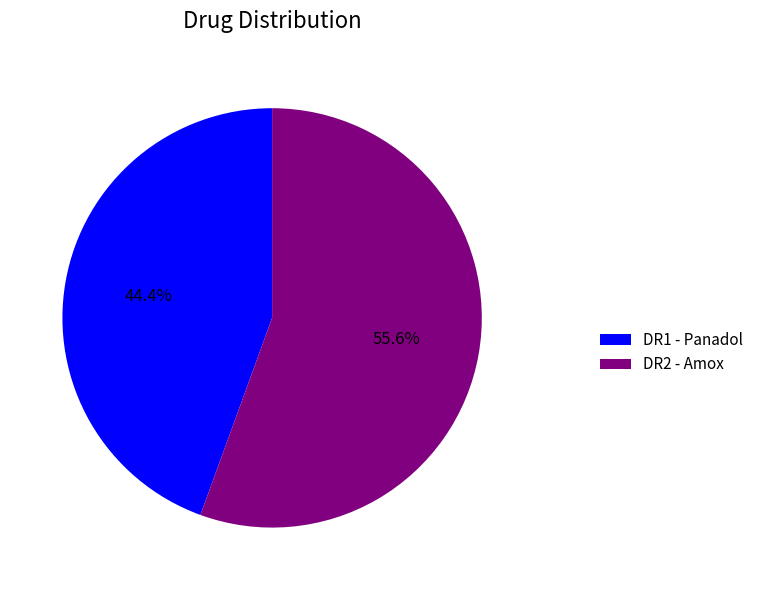

To the nearest percent, what is the combined percentage of DR2 - Amox and DR1 - Panadol?

100%